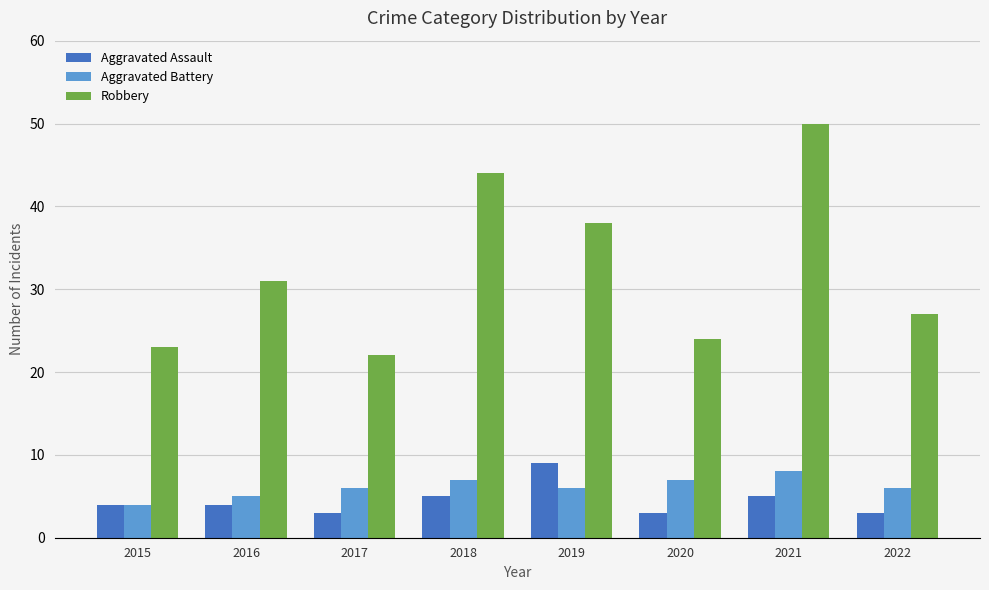

Which category has the highest value in the Robbery series?

2021